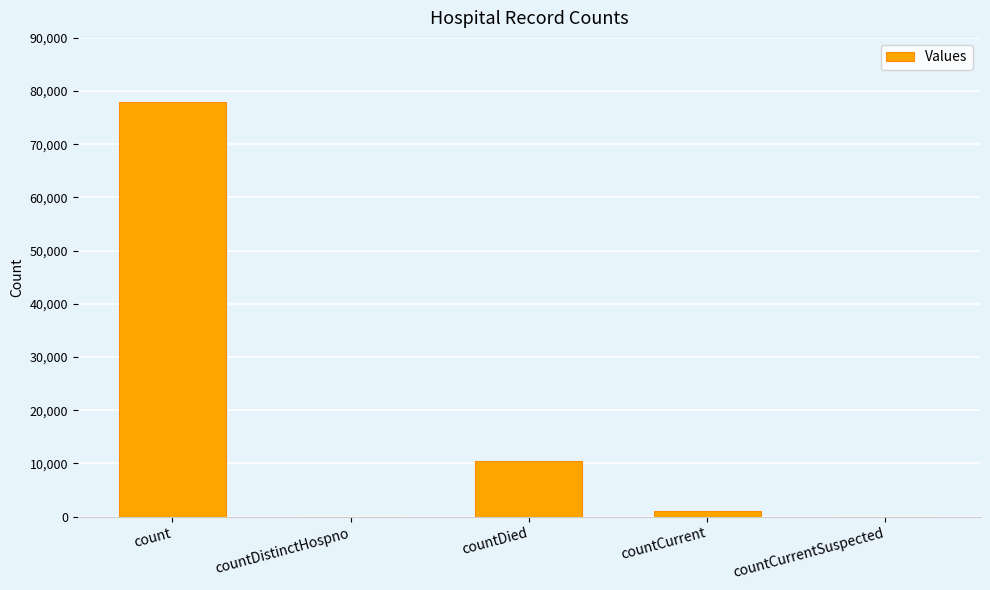

Is it true that the value at countDied is 10490?

True